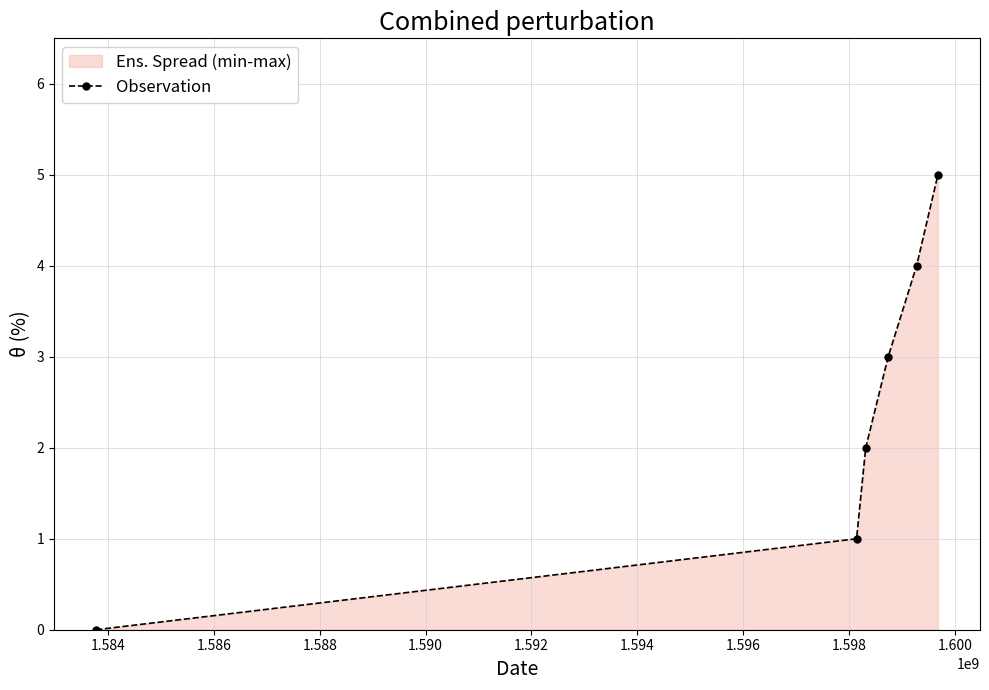

True or false: there are more than 1 points higher than both neighbors.

False